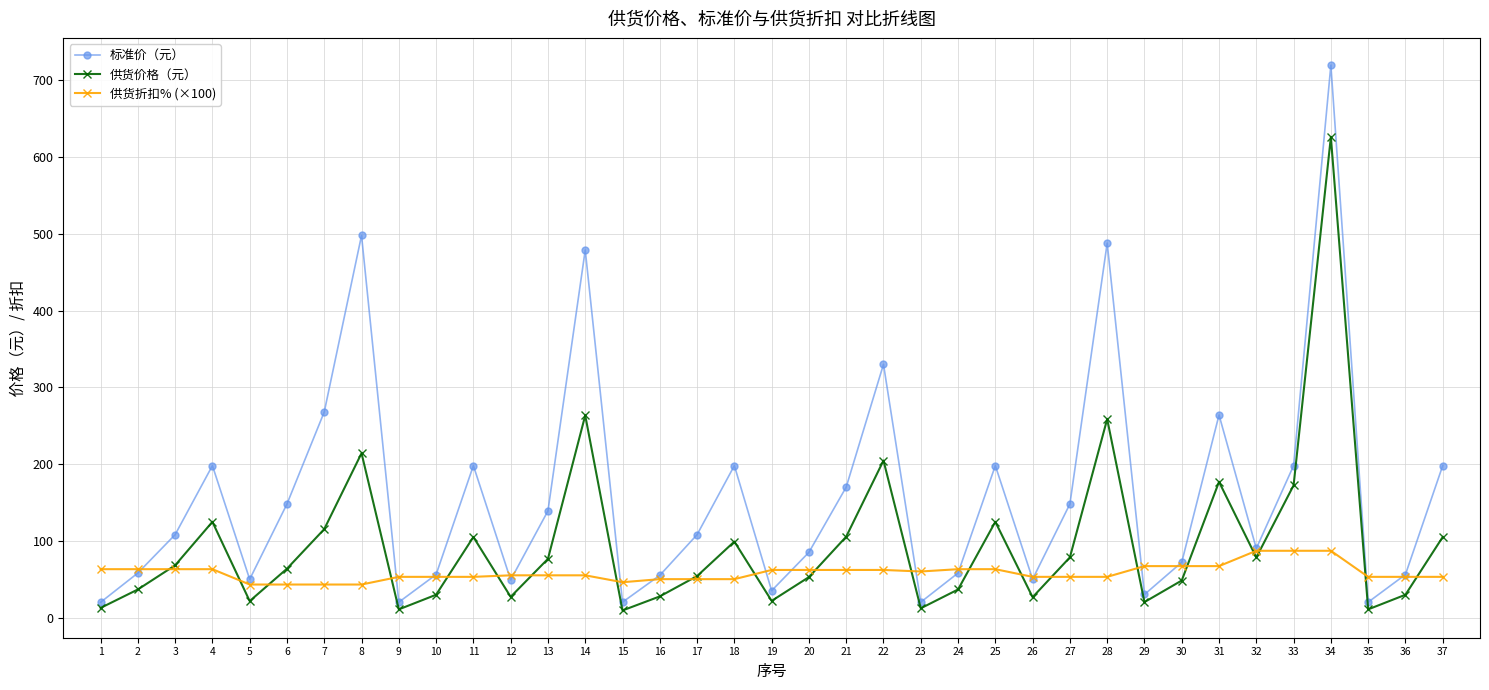

Rank the series by their average value, from highest to lowest.

标准价（元）, 供货价格（元）, 供货折扣% (×100)